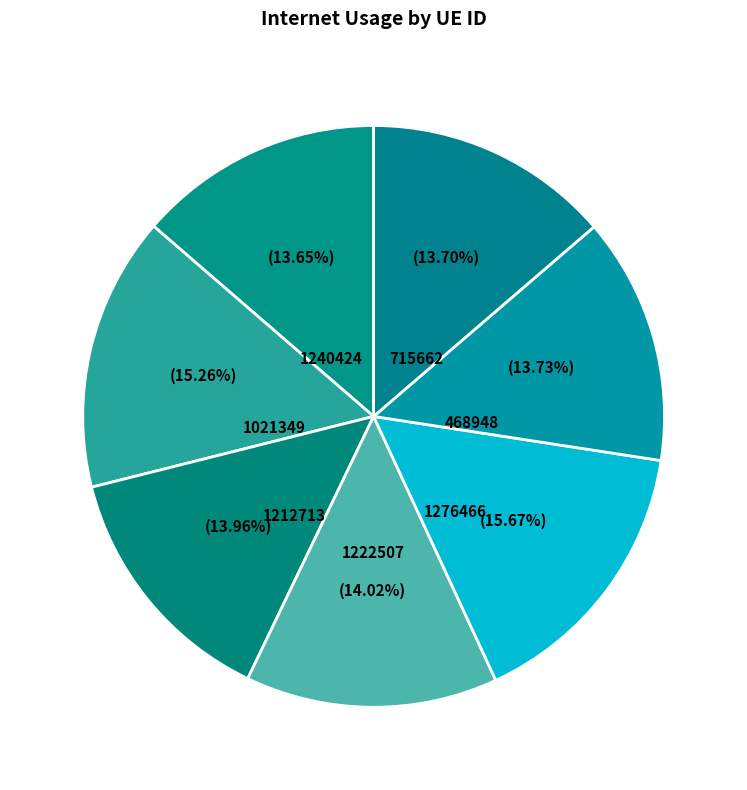

Is the sum of 715662 and 1276466 greater than half?

No